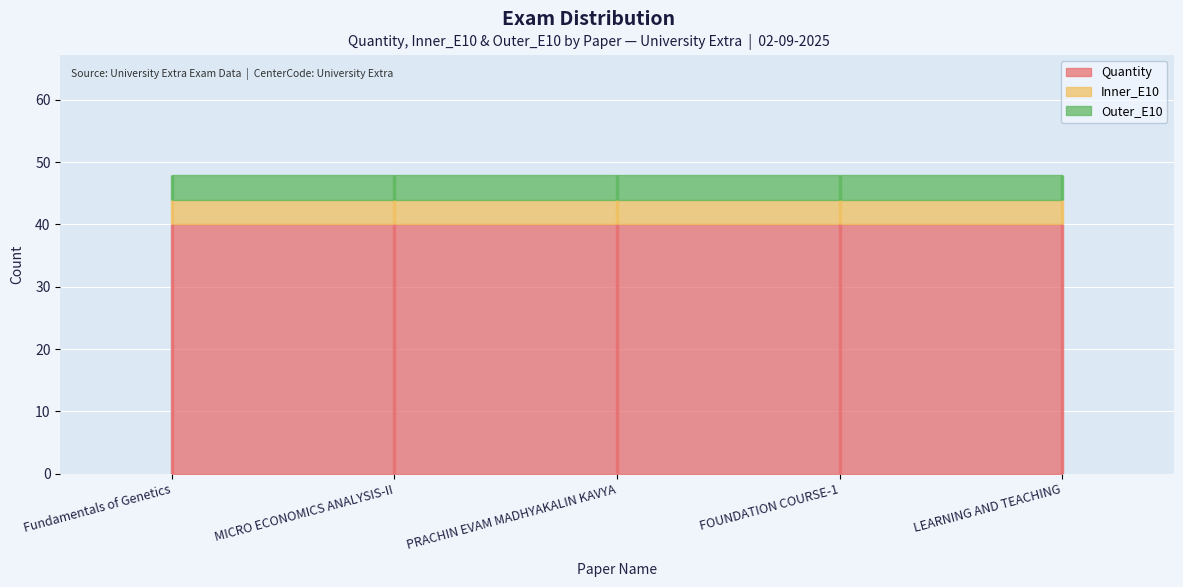

How many lines are shown in the chart?

3